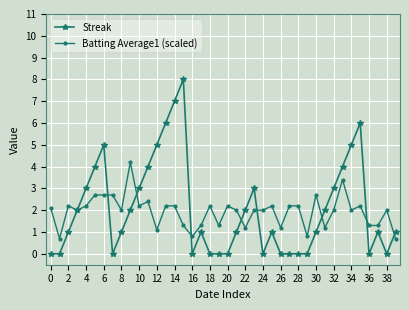

True or false: Batting Average1 (scaled) has more than 2 points higher than both neighbors.

True